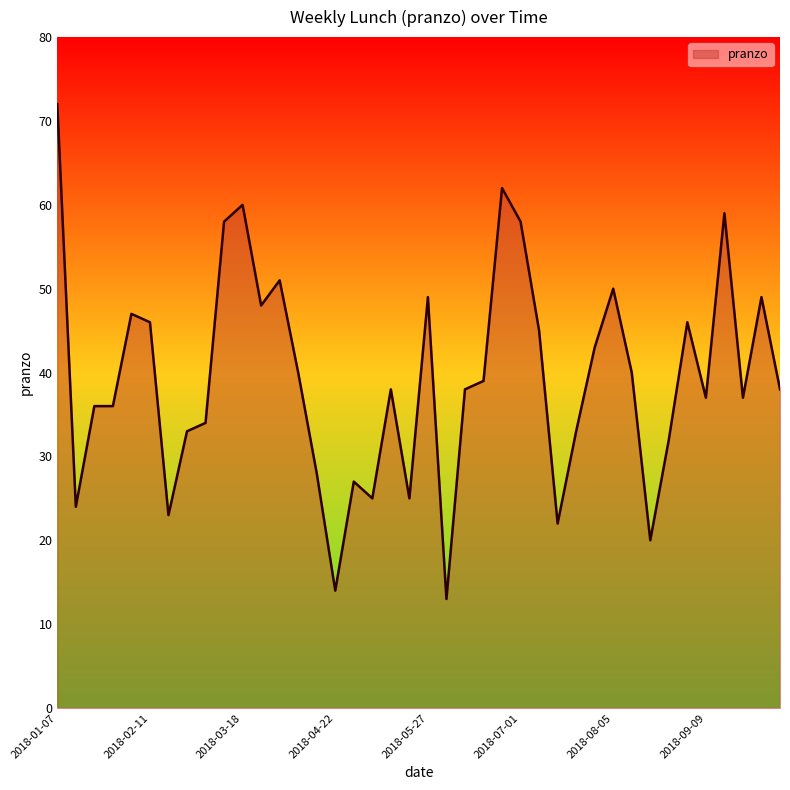

True or false: there are more than 1 points higher than both neighbors.

True